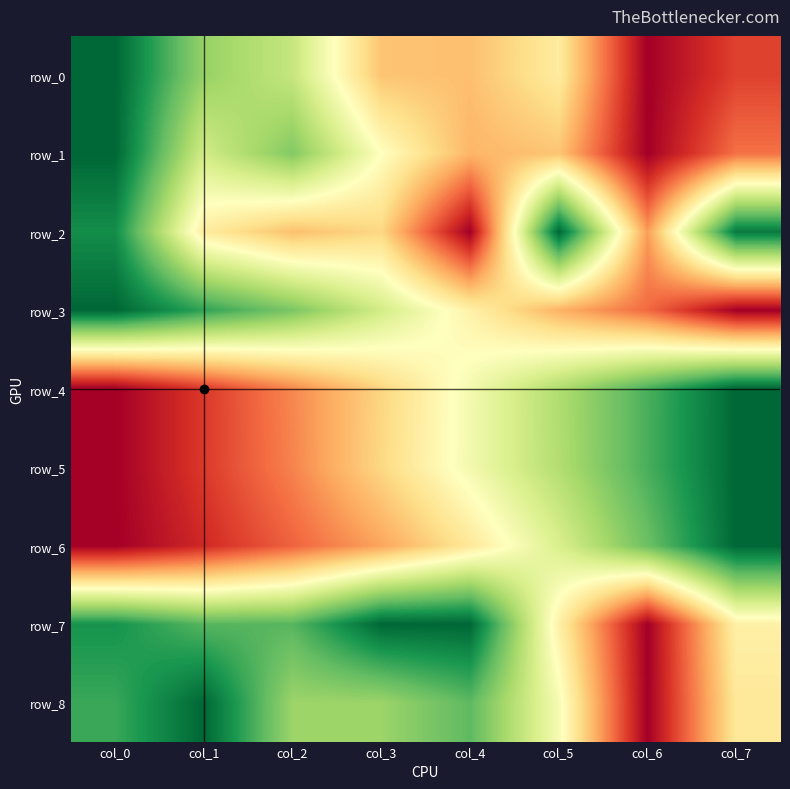

Is it true that row_7 equals 0.5 at col_6?

False